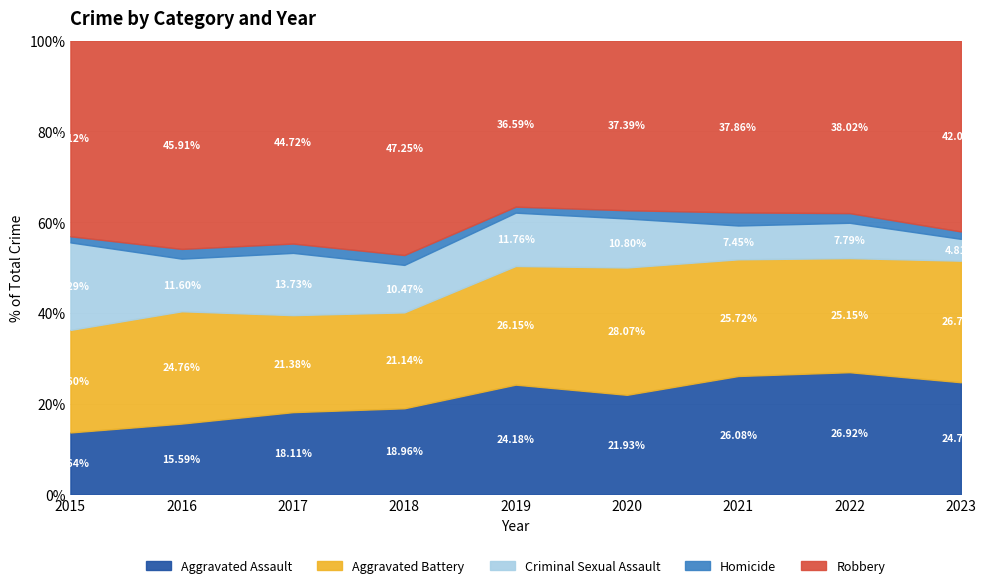

What is the total value across all series at 2016?

100.0